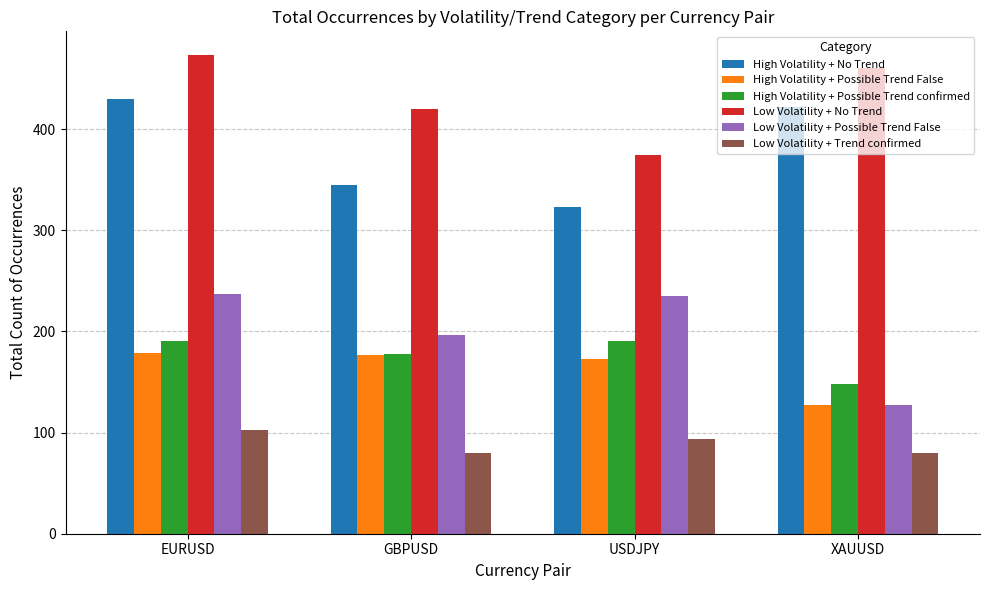

Rank the series by their maximum value, from lowest to highest.

Low Volatility + Trend confirmed, High Volatility + Possible Trend False, High Volatility + Possible Trend confirmed, Low Volatility + Possible Trend False, High Volatility + No Trend, Low Volatility + No Trend